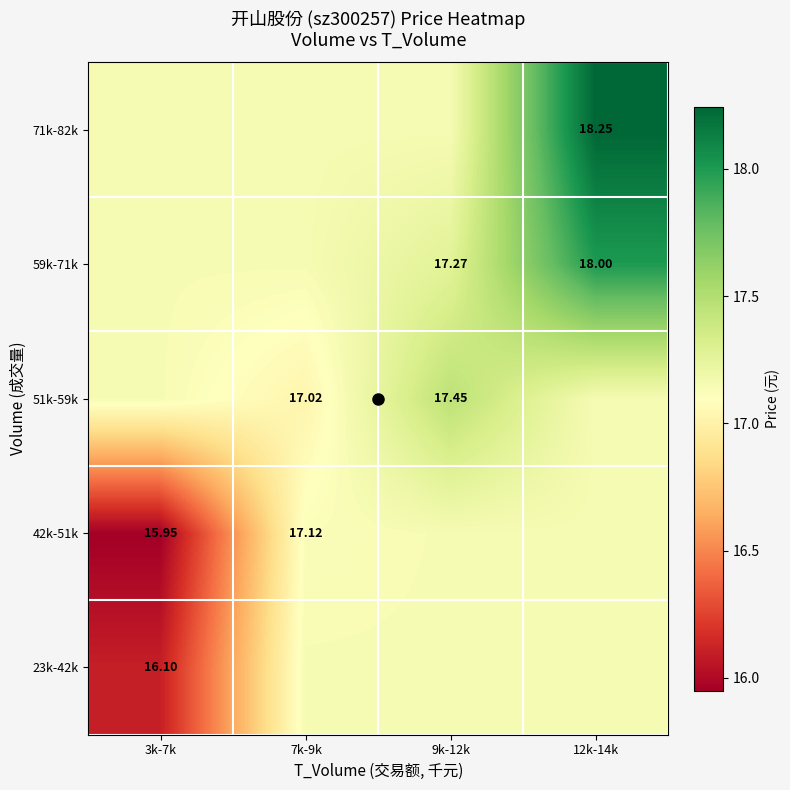

Rank the categories by 42k-51k value from lowest to highest.

3k-7k, 7k-9k, 9k-12k, 12k-14k